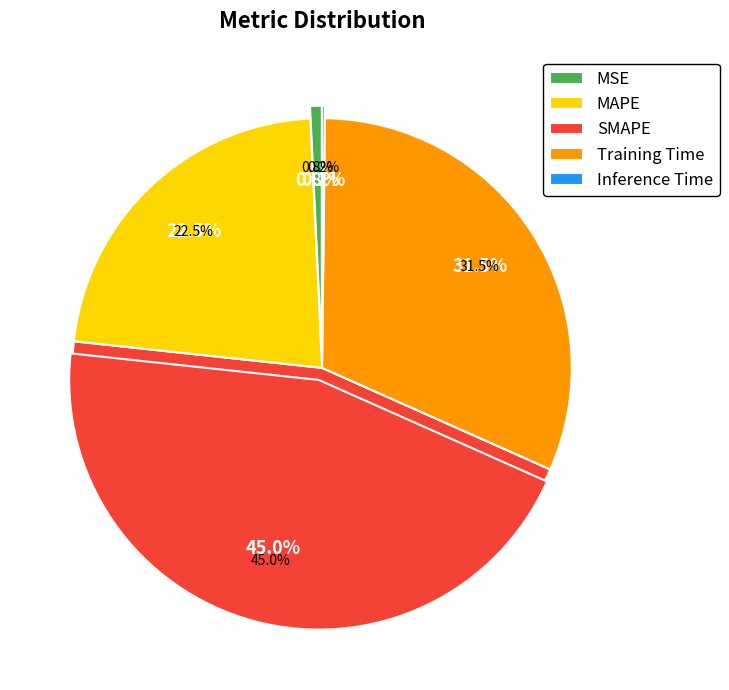

Count the number of slices in the pie.

5